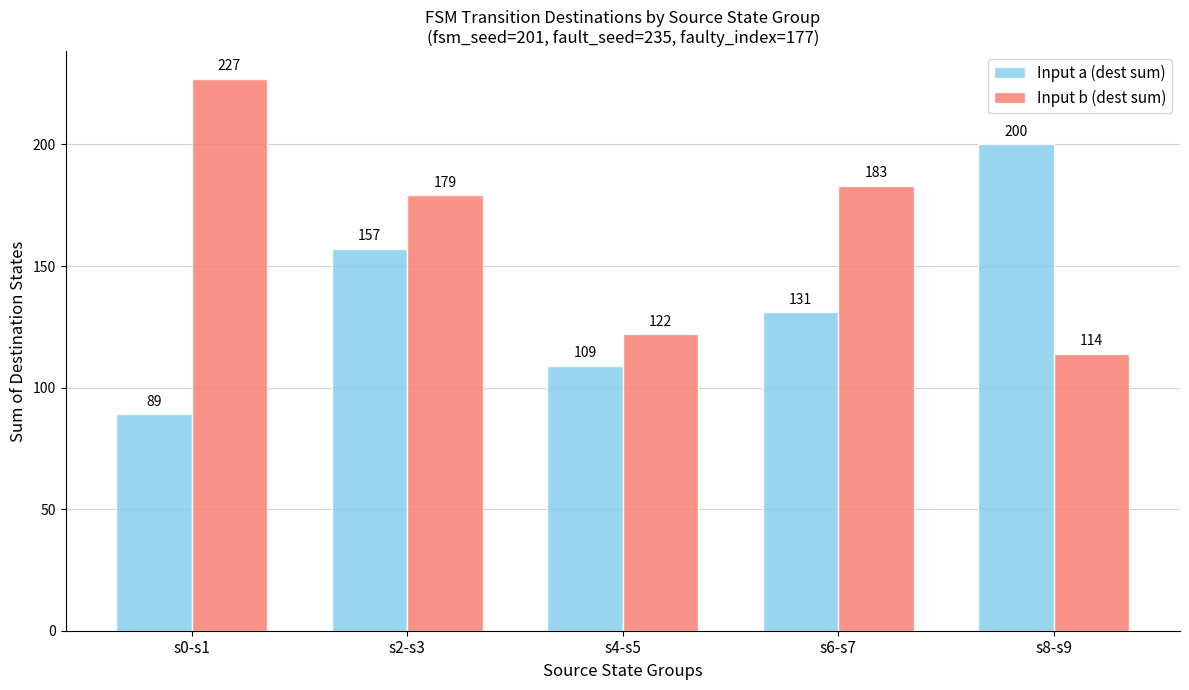

How many distinct data groups are displayed?

2